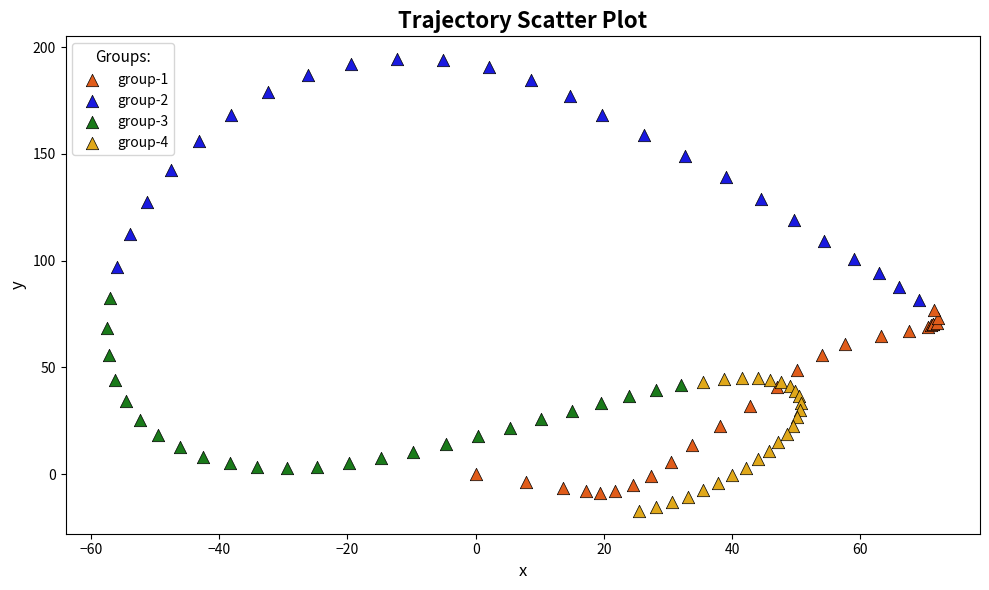

Which series reaches the maximum Y coordinate?

group-2